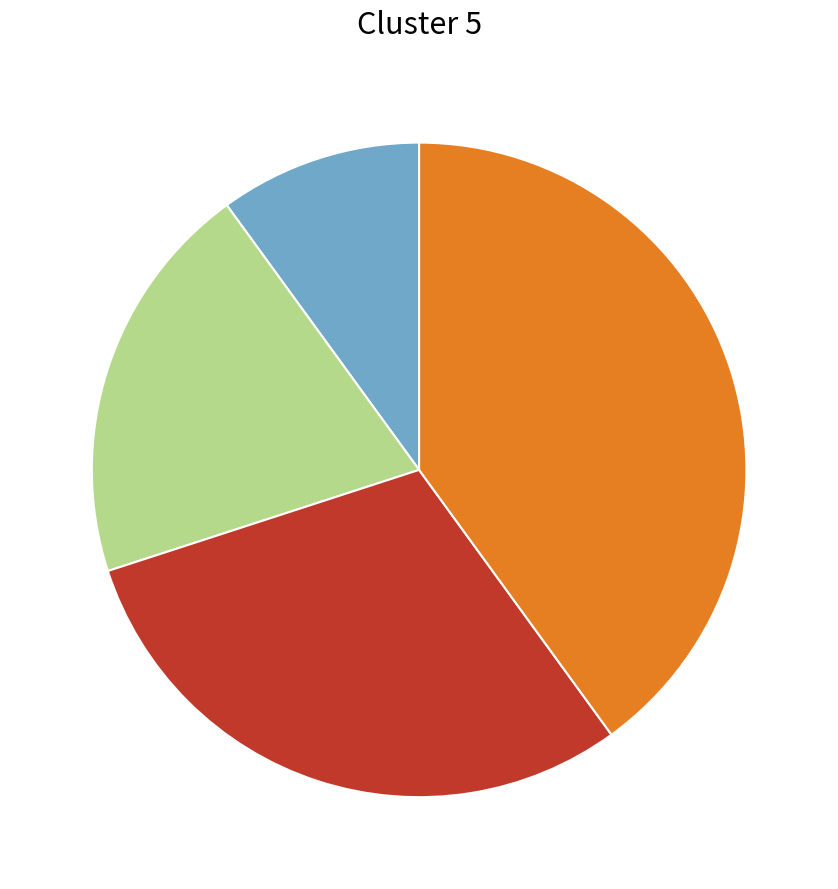

Does any single category account for the majority?

No